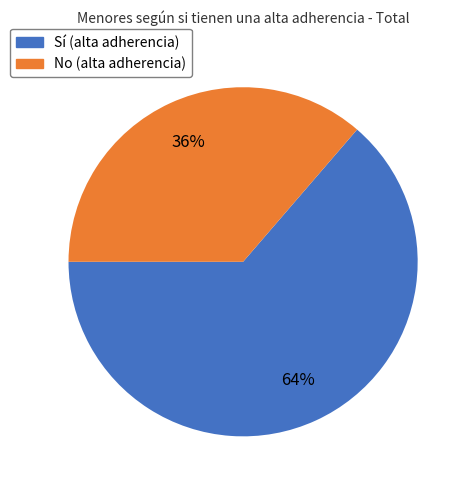

Is No the majority of the pie?

No